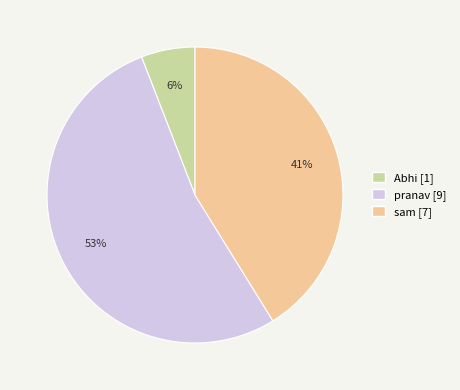

Is there a majority slice in this chart?

Yes